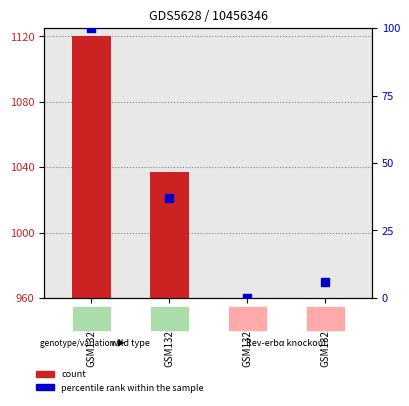

Which series has the largest total across all categories?

count